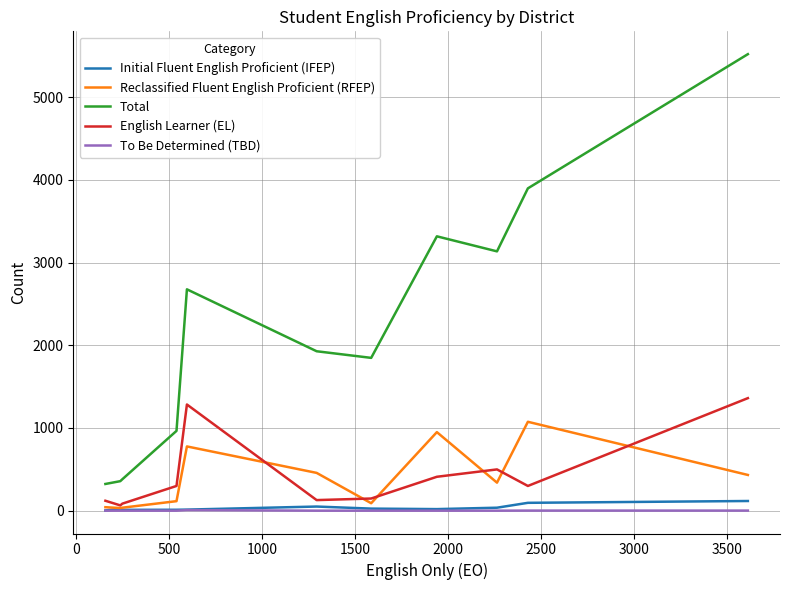

Does the chart display data point markers on the line(s)?

No